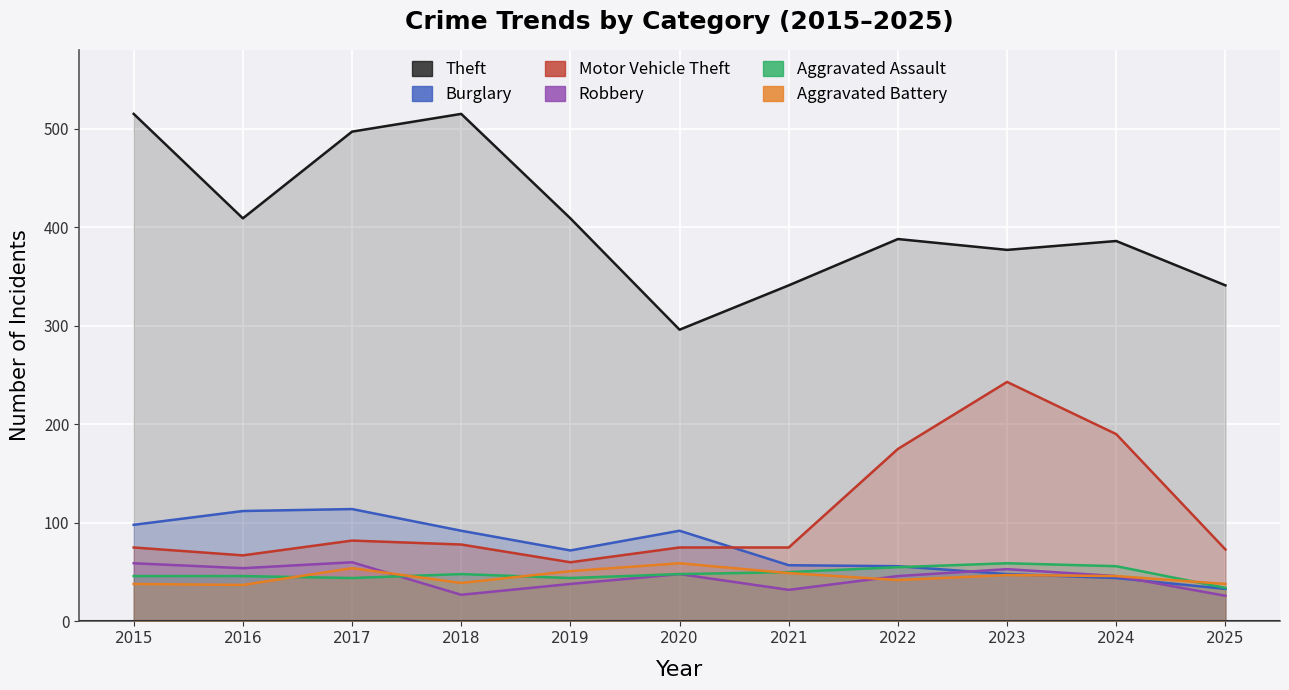

What is the greatest value displayed?

515